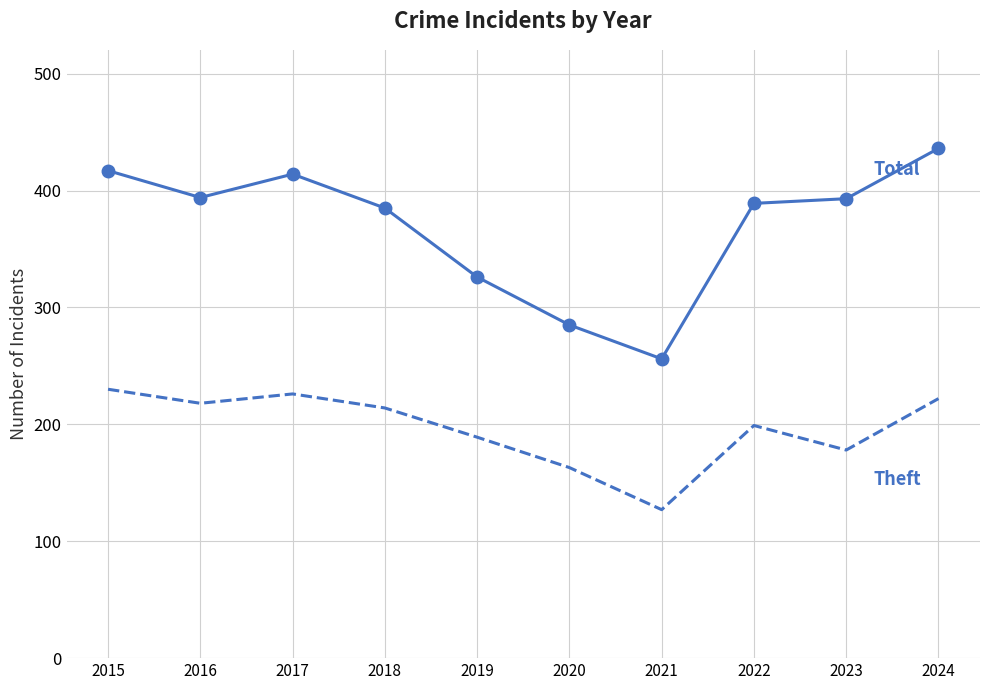

What is the spread (max minus min) of values at 2022?

190